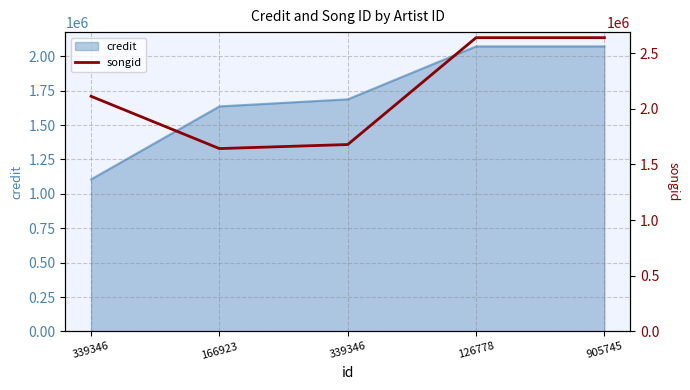

Approximately how many times larger is the value at 166923 compared to 905745?

0.6